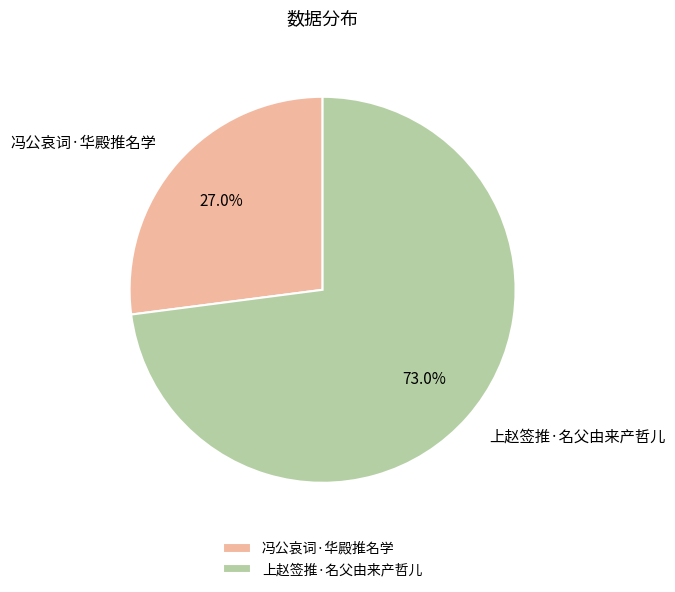

To the nearest percent, what is the average slice percentage?

50%